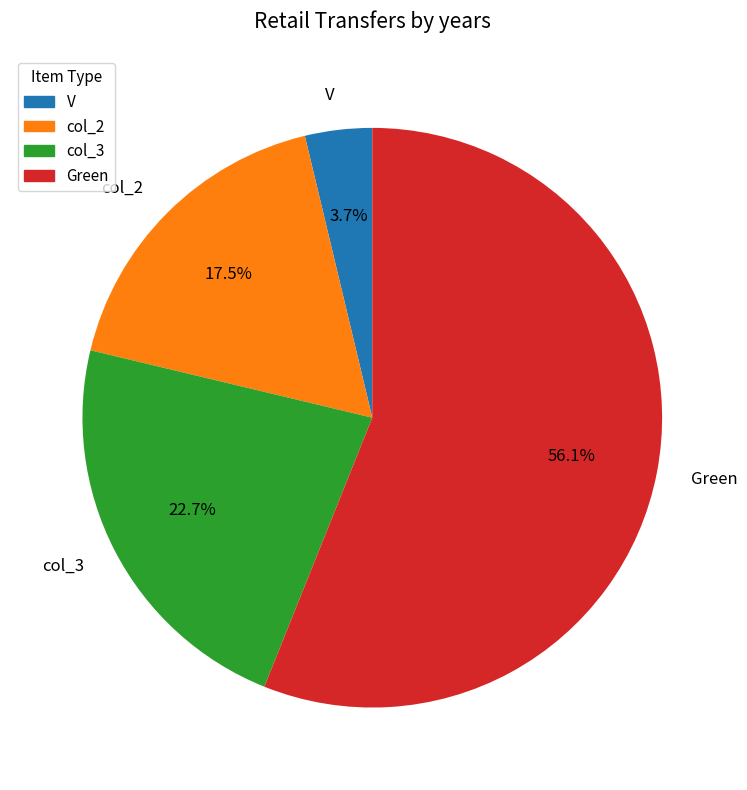

How many segments does this pie chart have?

4